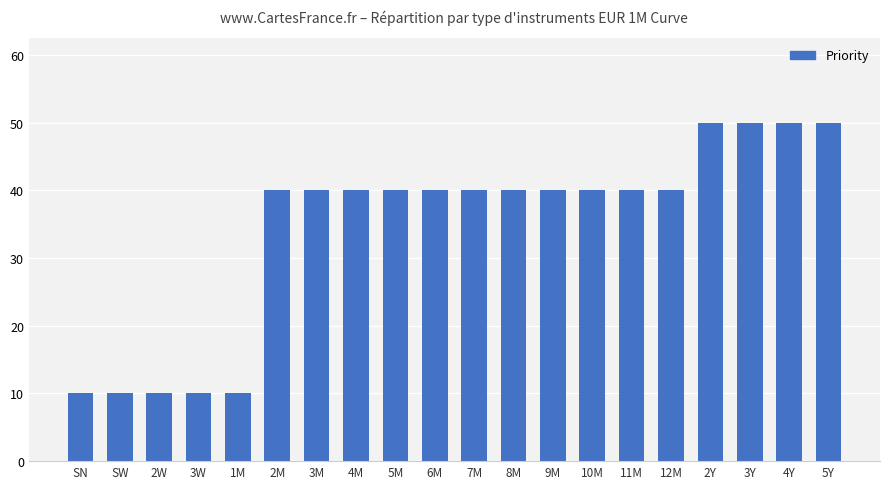

What position from the left is 2M?

6